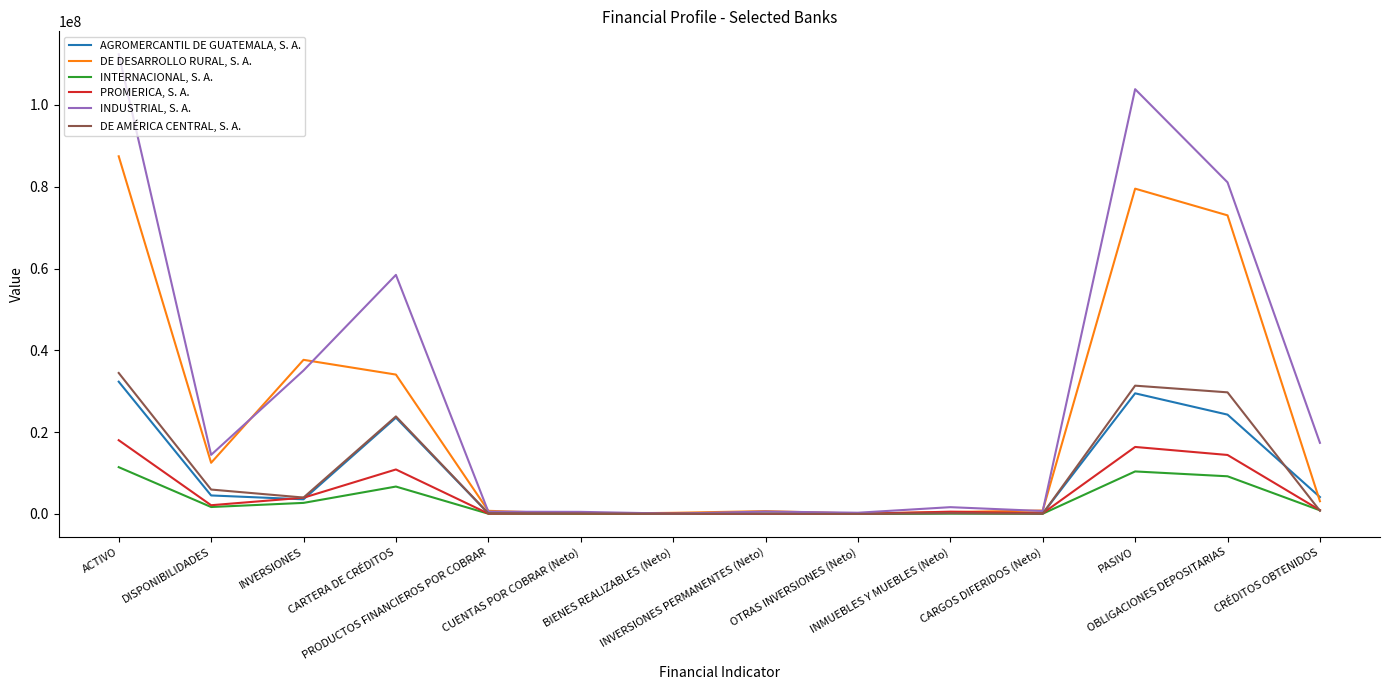

What is the difference between the maximum and minimum values in the DE DESARROLLO RURAL, S. A. series?

87399298